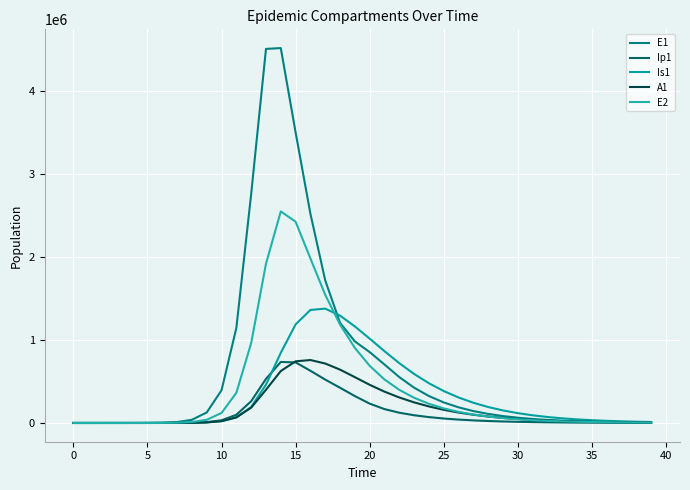

How many lines are shown in the chart?

5